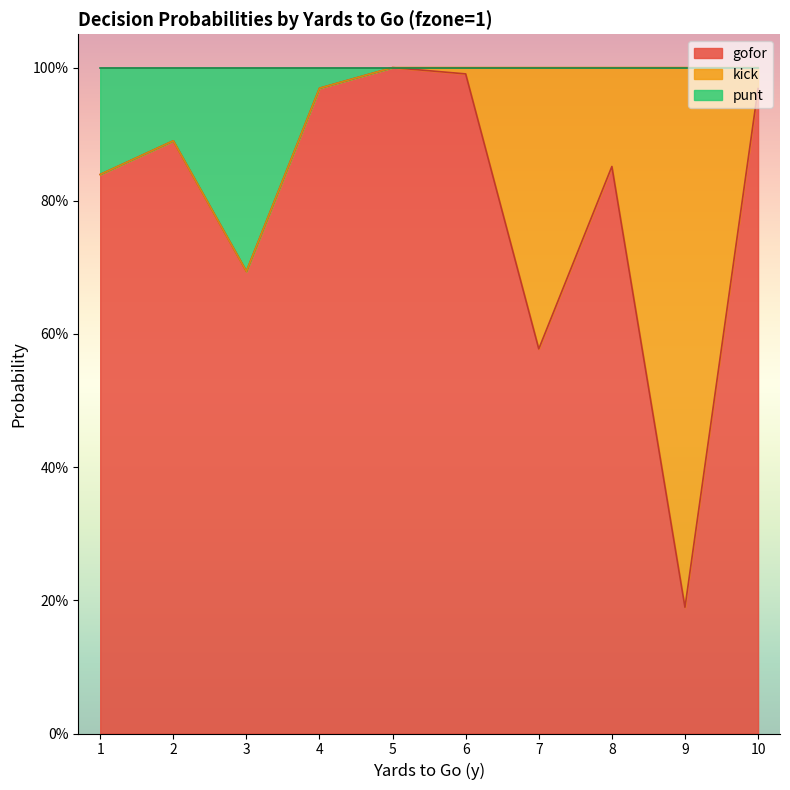

At which category does the chart reach its peak across all series?

5